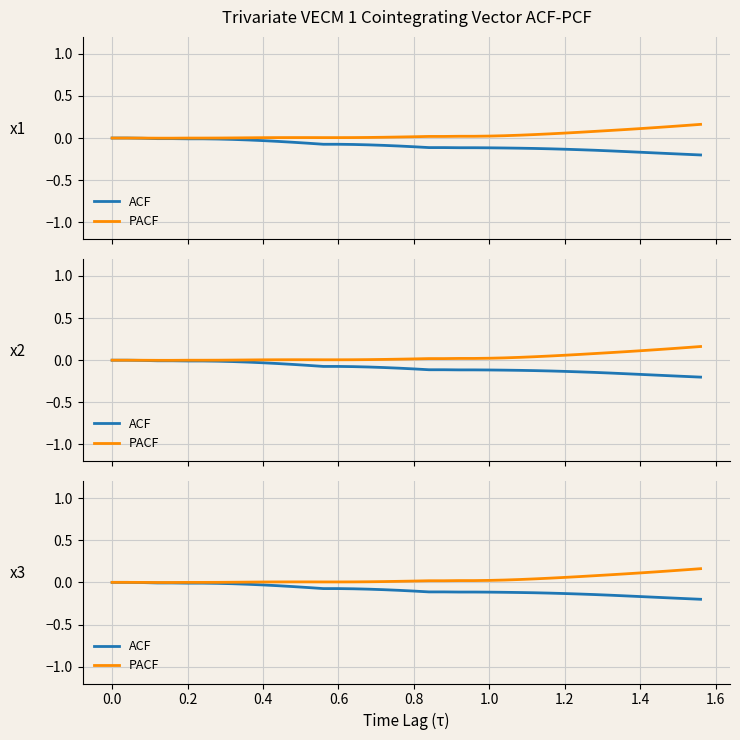

What is the value of the PACF point at the 31st from the left?

0.1